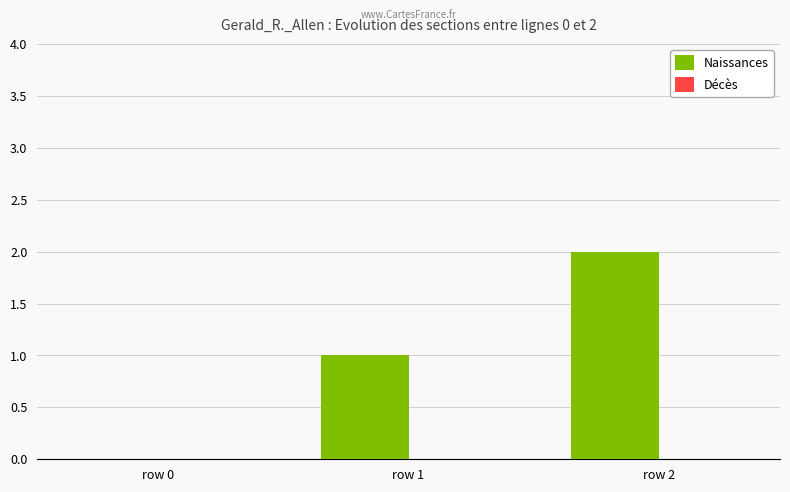

Which label corresponds to the largest value in the chart?

row 2